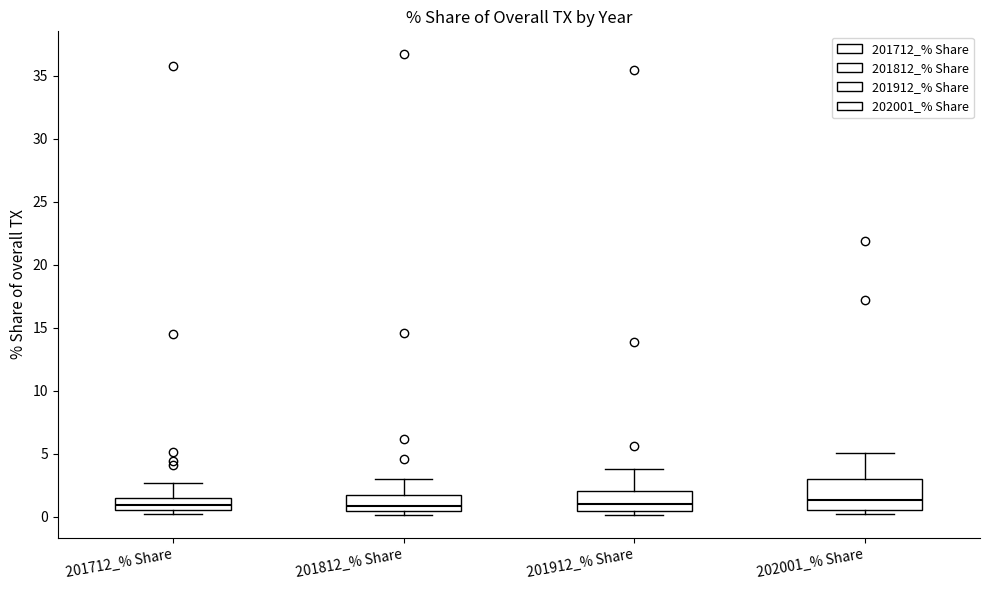

Where is the lower edge of the box for 201912_% Share on the y-axis? The values are not printed on the chart, so give them approximately, as read against the axis.

0.5